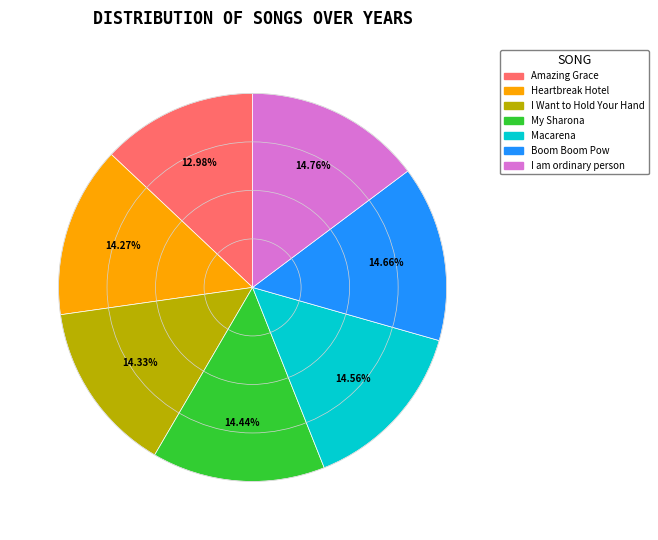

Count the number of slices in the pie.

7